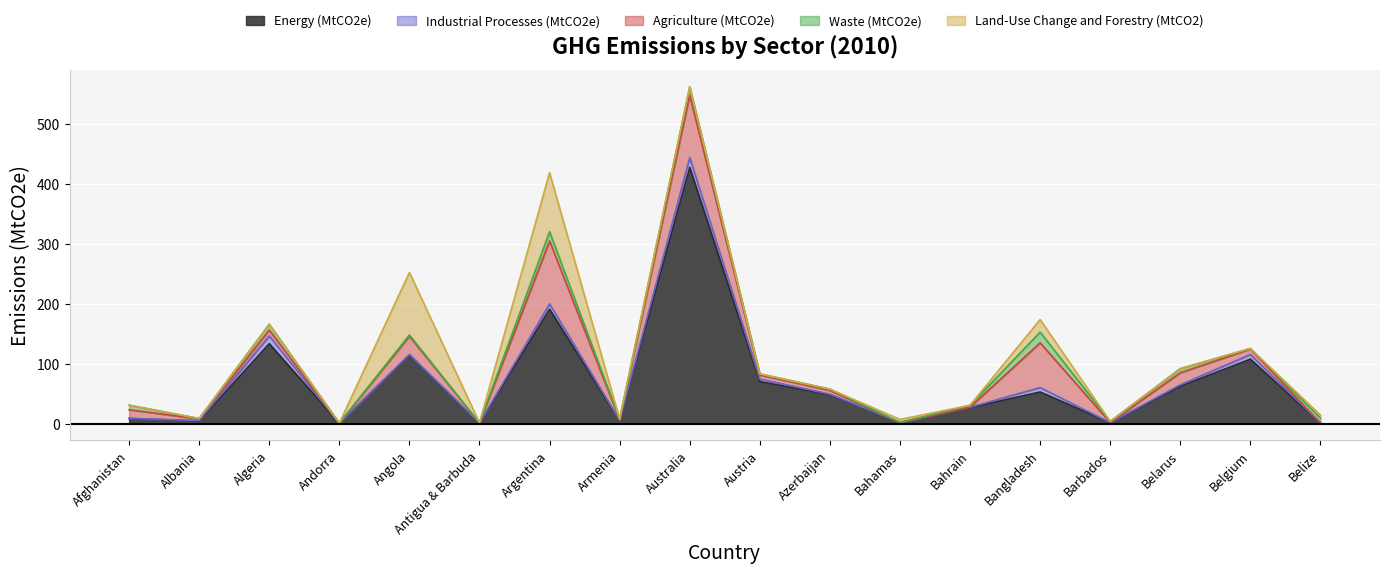

Reading right to left, extract all data points from this chart.

Energy (MtCO2e): Belize=0.7	Belgium=107.5	Belarus=62.1	Barbados=1.4	Bangladesh=52.6	Bahrain=26.5	Bahamas=1.6	Azerbaijan=48.1	Austria=69.9	Australia=427.3	Armenia=4.7	Argentina=190.7	Antigua & Barbuda=0.5	Angola=114.4	Andorra=0.5	Algeria=133.2	Albania=4.2	Afghanistan=8.4
Industrial Processes (MtCO2e): Belize=0.1	Belgium=7.7	Belarus=2.6	Barbados=0.1	Bangladesh=7.3	Bahrain=0.8	Bahamas=0.1	Azerbaijan=0.9	Austria=4.3	Australia=16.3	Armenia=0.6	Argentina=8.8	Antigua & Barbuda=0.3	Angola=0.8	Andorra=0.0	Algeria=12.9	Albania=0.7	Afghanistan=0.2
Agriculture (MtCO2e): Belize=0.3	Belgium=9.1	Belarus=20.0	Barbados=0.1	Bangladesh=74.7	Bahrain=0.1	Bahamas=0.0	Azerbaijan=6.2	Austria=6.8	Australia=103.8	Armenia=1.1	Argentina=105.1	Antigua & Barbuda=0.0	Angola=30.3	Andorra=0.0	Algeria=9.8	Albania=2.8	Afghanistan=14.3
Waste (MtCO2e): Belize=8.1	Belgium=0.9	Belarus=6.8	Barbados=1.9	Bangladesh=17.8	Bahrain=3.1	Bahamas=0.2	Azerbaijan=2.2	Austria=1.9	Australia=14.2	Armenia=0.7	Argentina=15.5	Antigua & Barbuda=0.1	Angola=2.1	Andorra=0.1	Algeria=9.6	Albania=0.6	Afghanistan=7.6
Land-Use Change and Forestry (MtCO2): Belize=5.1	Belgium=-2.6	Belarus=-26.5	Barbados=0.1	Bangladesh=21.0	Bahrain=-0.0	Bahamas=4.9	Azerbaijan=-7.5	Austria=-4.2	Australia=0.3	Armenia=0.1	Argentina=98.5	Antigua & Barbuda=0.1	Angola=104.3	Andorra=-0.0	Algeria=-6.7	Albania=-0.2	Afghanistan=0.0